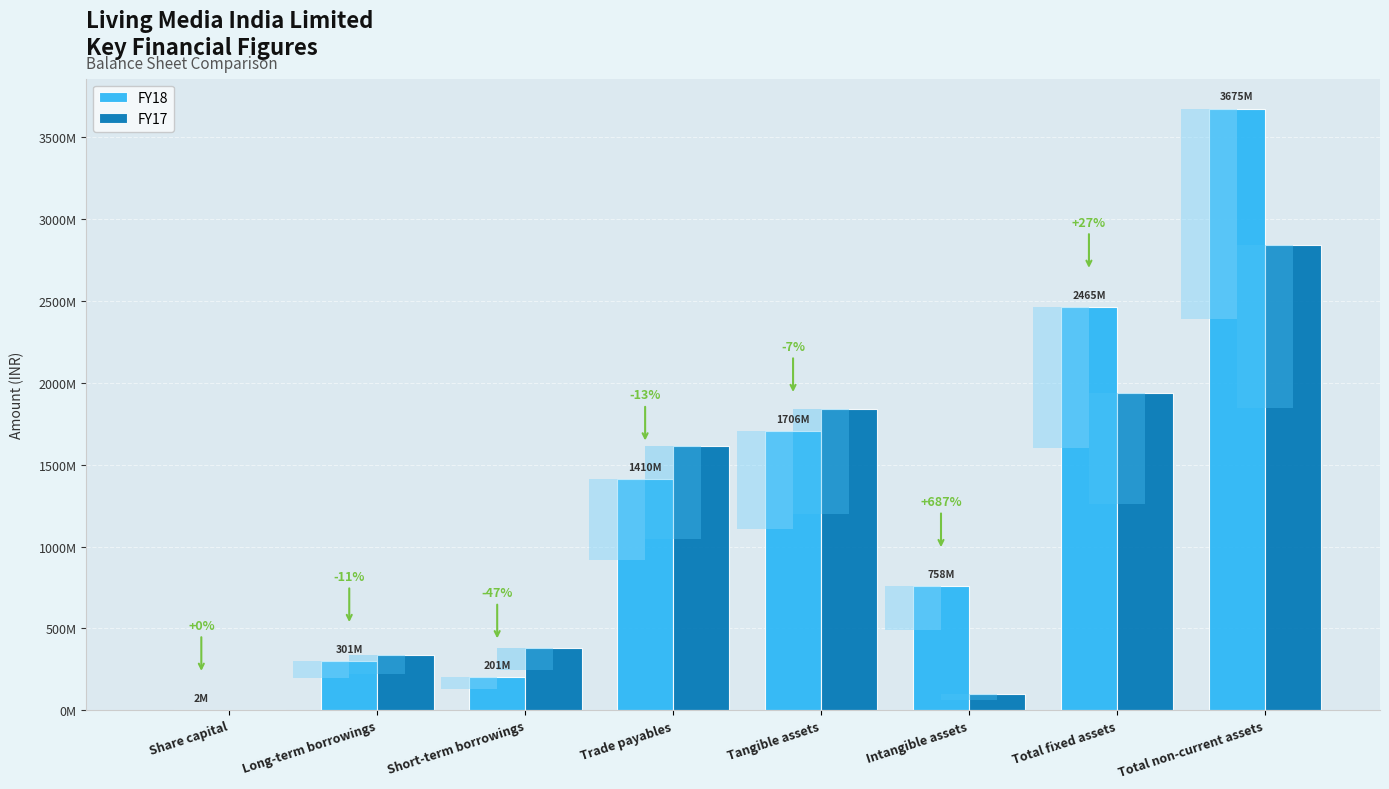

The value of FY18 at Total fixed assets is 1600944053. True or false?

False